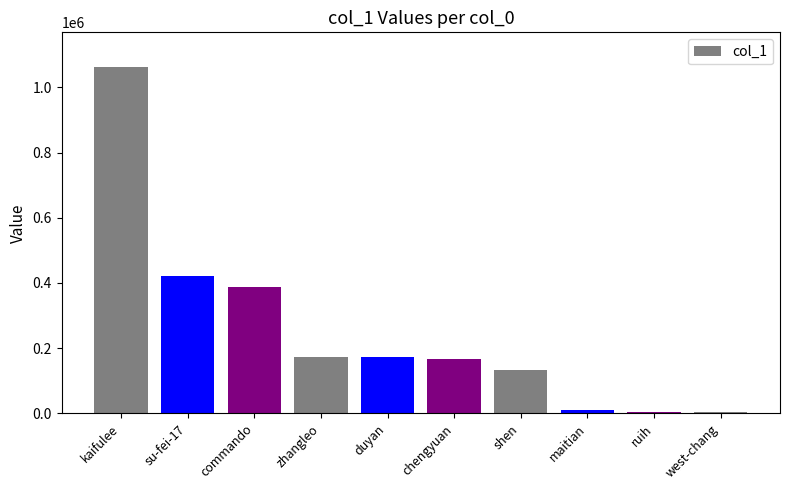

Which category has the highest value across all series?

kaifulee